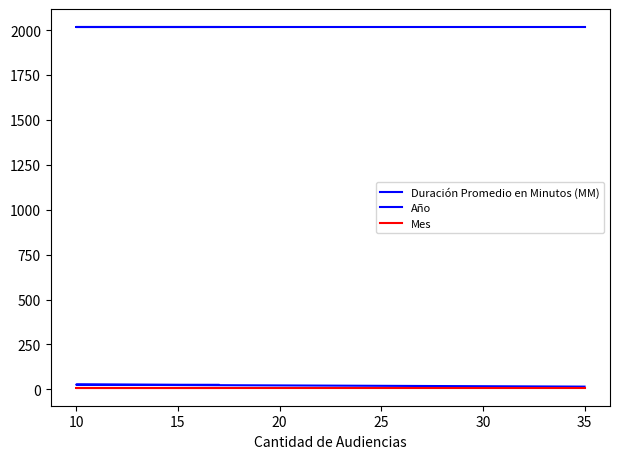

Rank the series by their maximum value, from lowest to highest.

Mes, Duración Promedio en Minutos (MM), Año